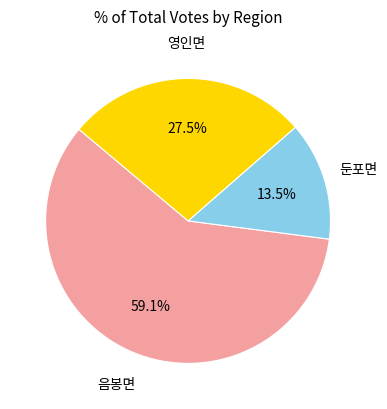

Is there a majority slice in this chart?

Yes